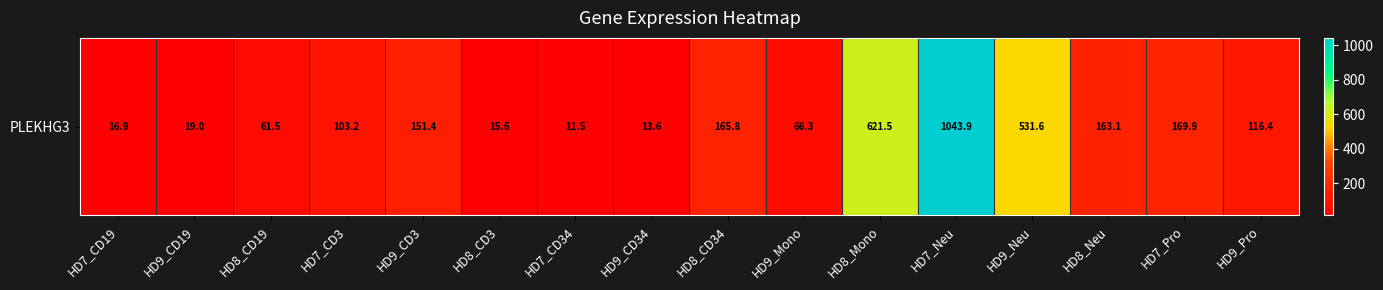

What is the difference between the maximum and minimum values?

1032.4